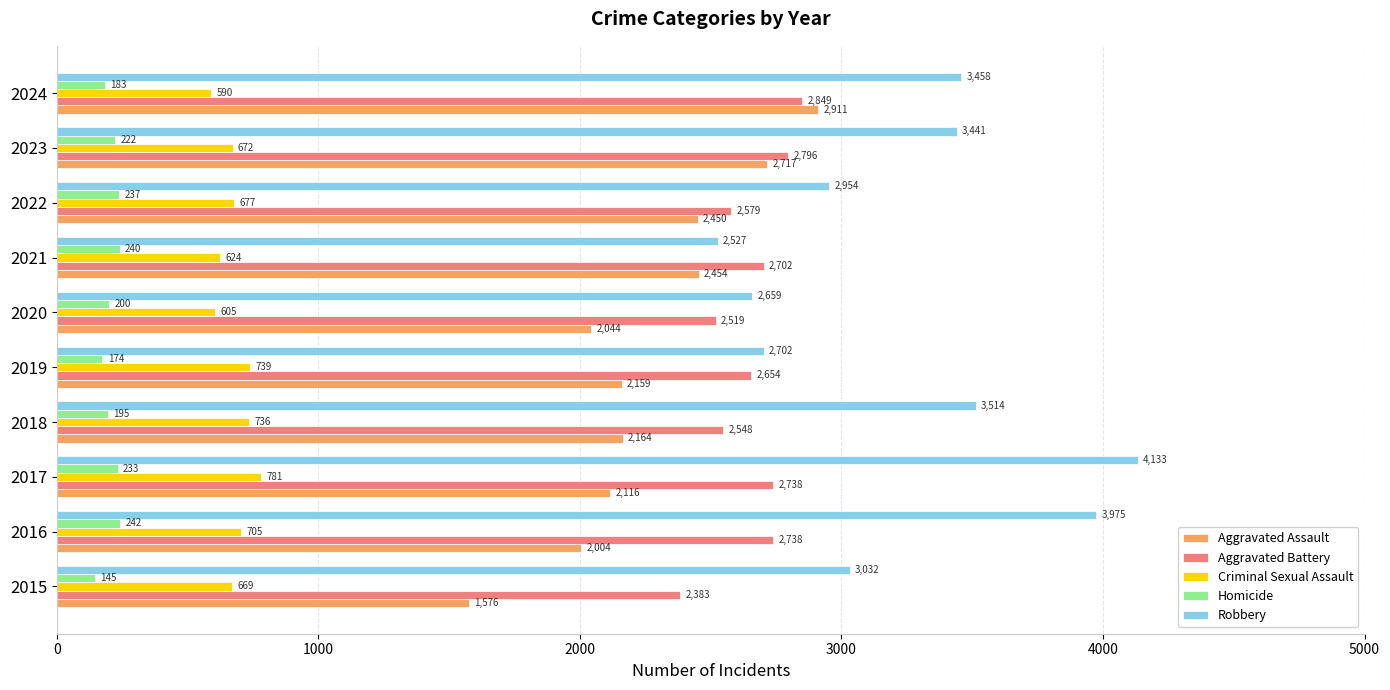

Is it true that Aggravated Assault equals 4577 at 2023?

False